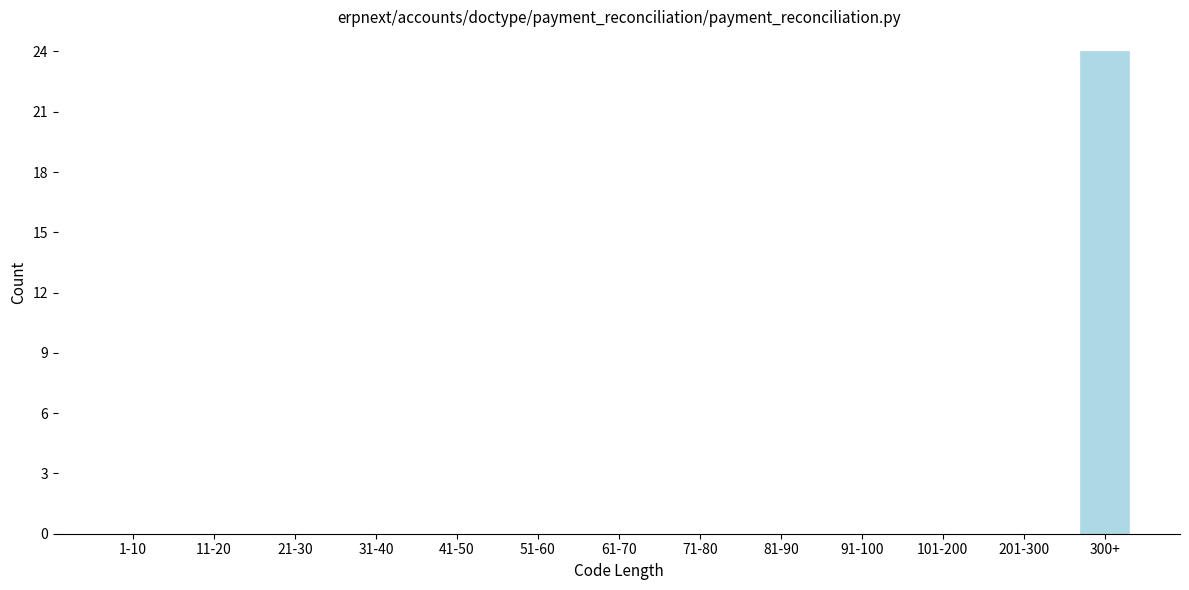

Reading left to right, what are all the values shown in this chart?

1-10=0	11-20=0	21-30=0	31-40=0	41-50=0	51-60=0	61-70=0	71-80=0	81-90=0	91-100=0	101-200=0	201-300=0	300+=24